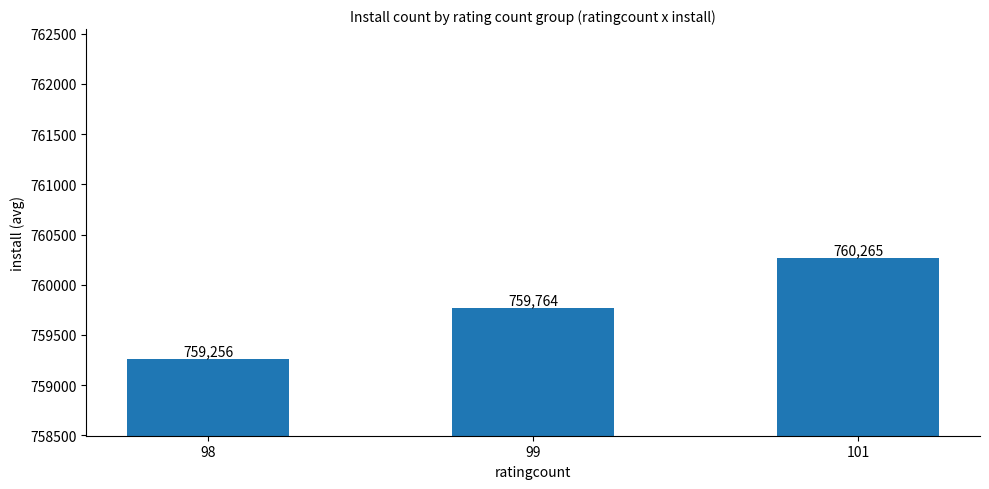

Rank the categories by value from highest to lowest.

101, 99, 98